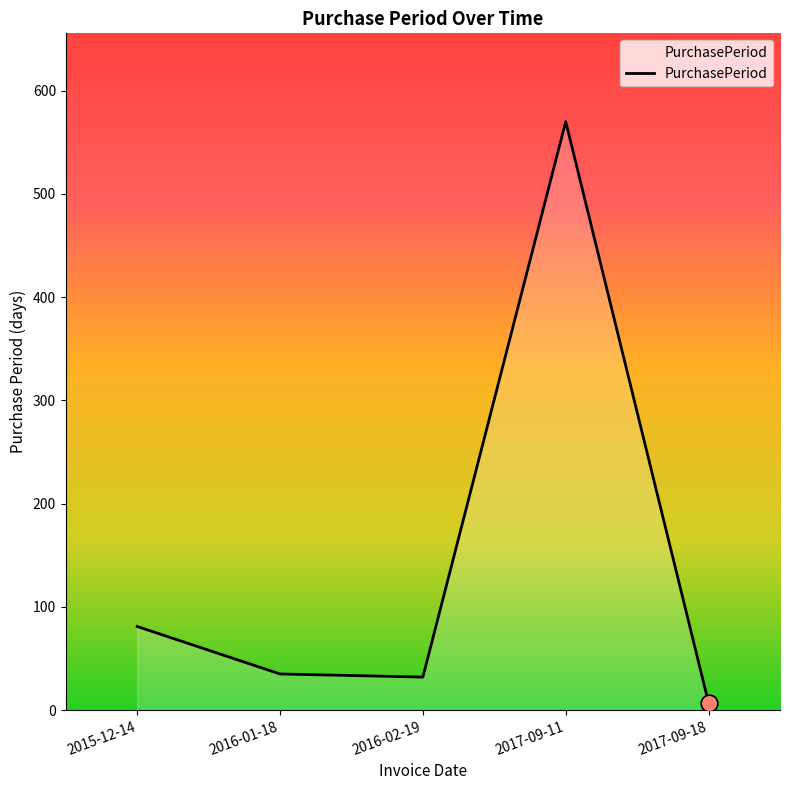

Where is the first local maximum?

2017-09-11